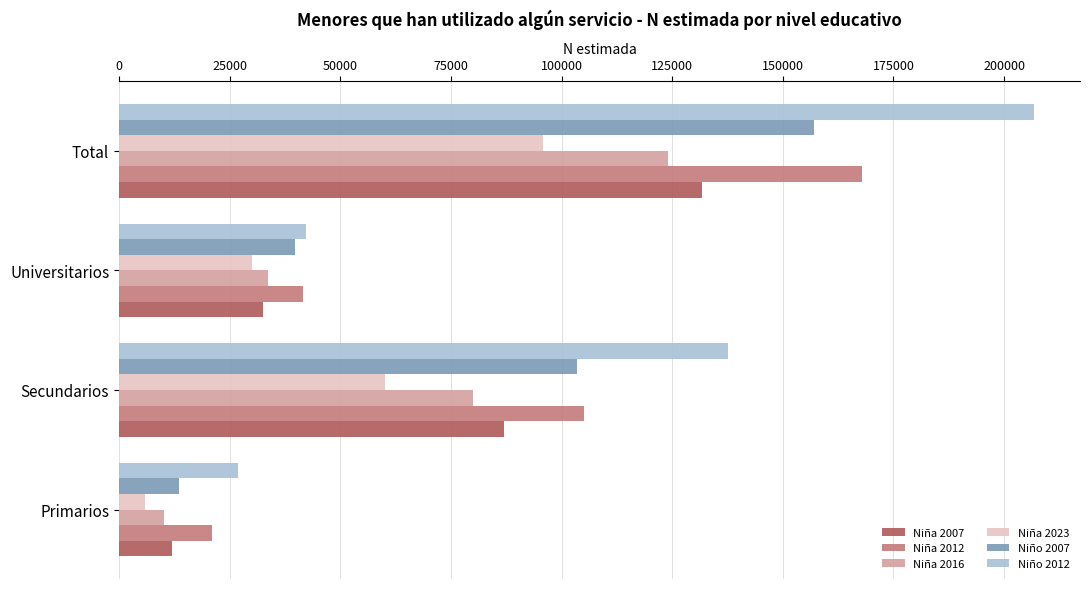

What are all the series names shown in the legend?

Niña 2007, Niña 2012, Niña 2016, Niña 2023, Niño 2007, Niño 2012